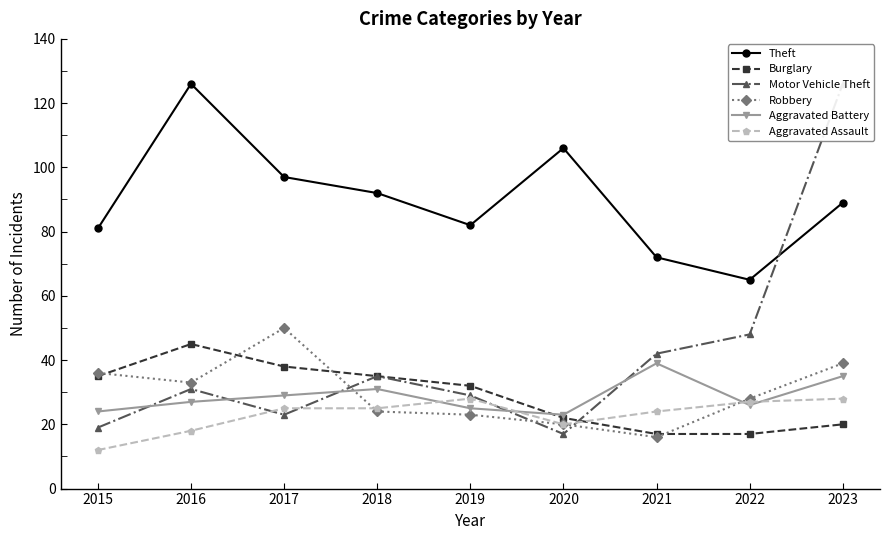

What are all the series names shown in the legend?

Theft, Burglary, Motor Vehicle Theft, Robbery, Aggravated Battery, Aggravated Assault